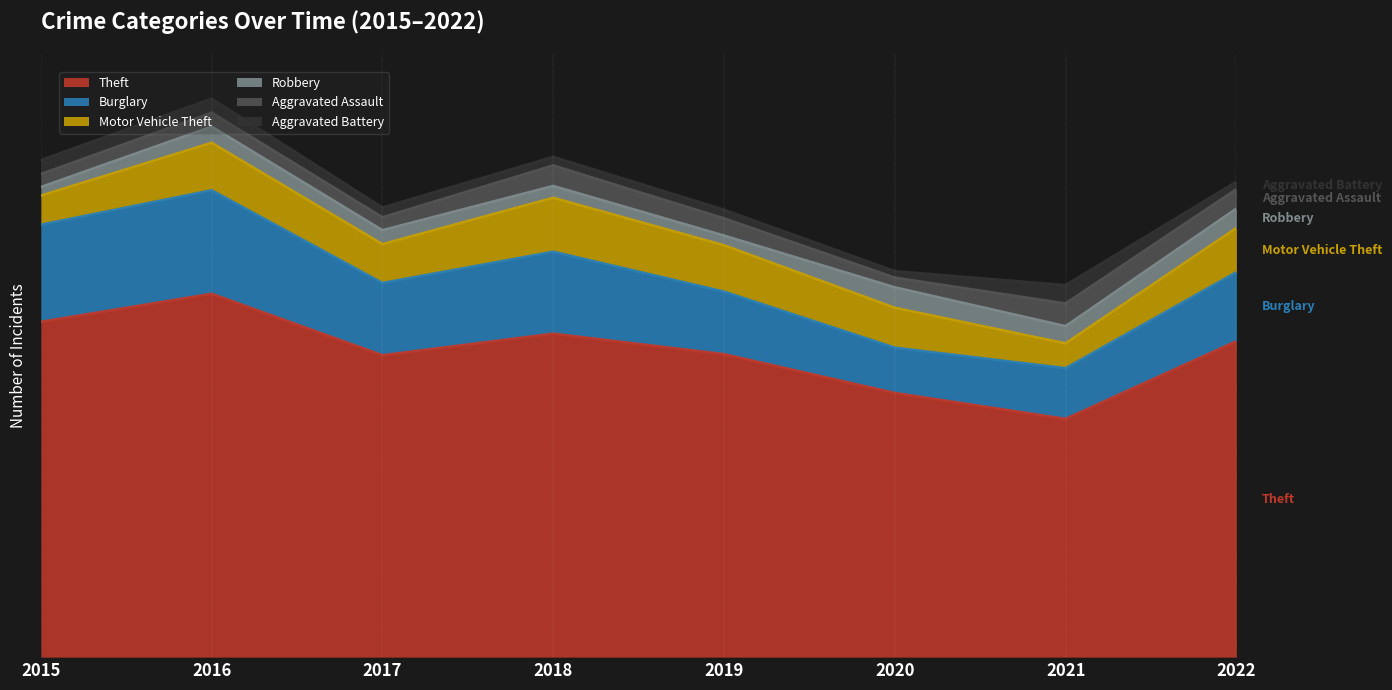

Reading left to right, what are all the values shown in this chart?

Theft: 311	337	280	300	281	245	221	293
Burglary: 90	96	67	76	58	42	47	64
Motor Vehicle Theft: 27	44	36	50	43	37	23	41
Robbery: 8	15	13	11	9	19	16	18
Aggravated Assault: 12	13	12	19	16	9	21	18
Aggravated Battery: 13	13	9	8	8	6	17	7